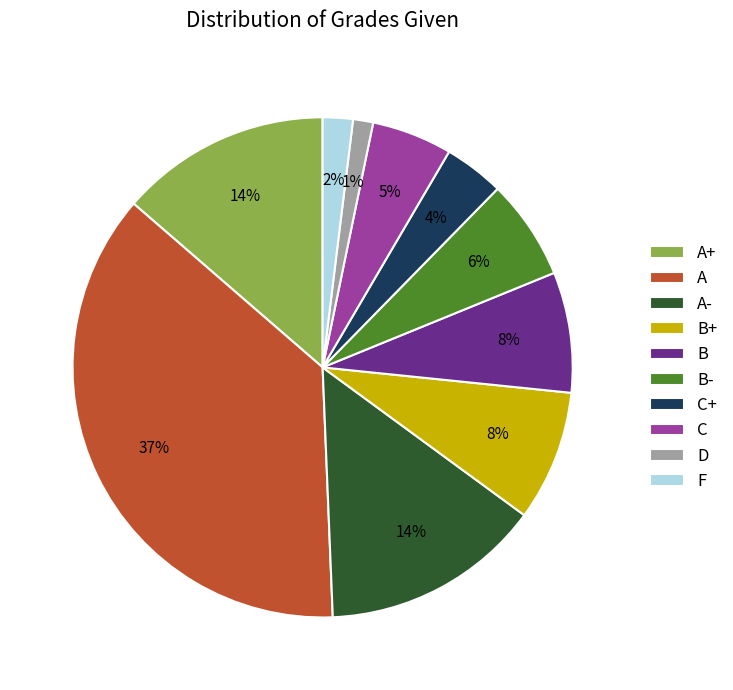

Is there any slice that represents more than half of the pie?

No